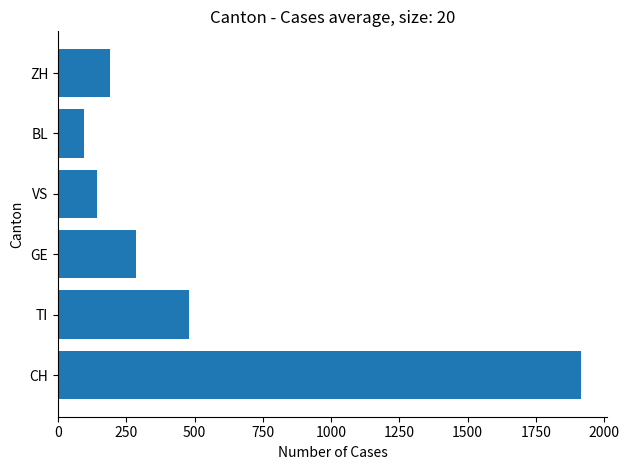

List the labels in order of value, smallest first.

BL, VS, ZH, GE, TI, CH